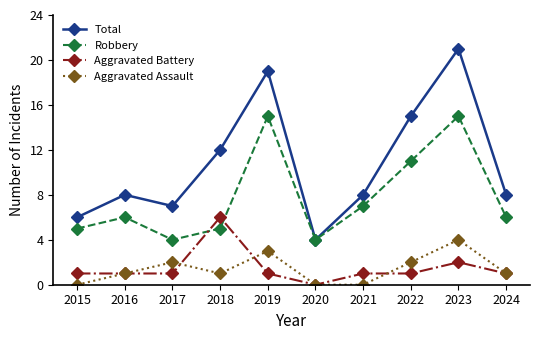

Where is the first local minimum for Aggravated Assault?

2018